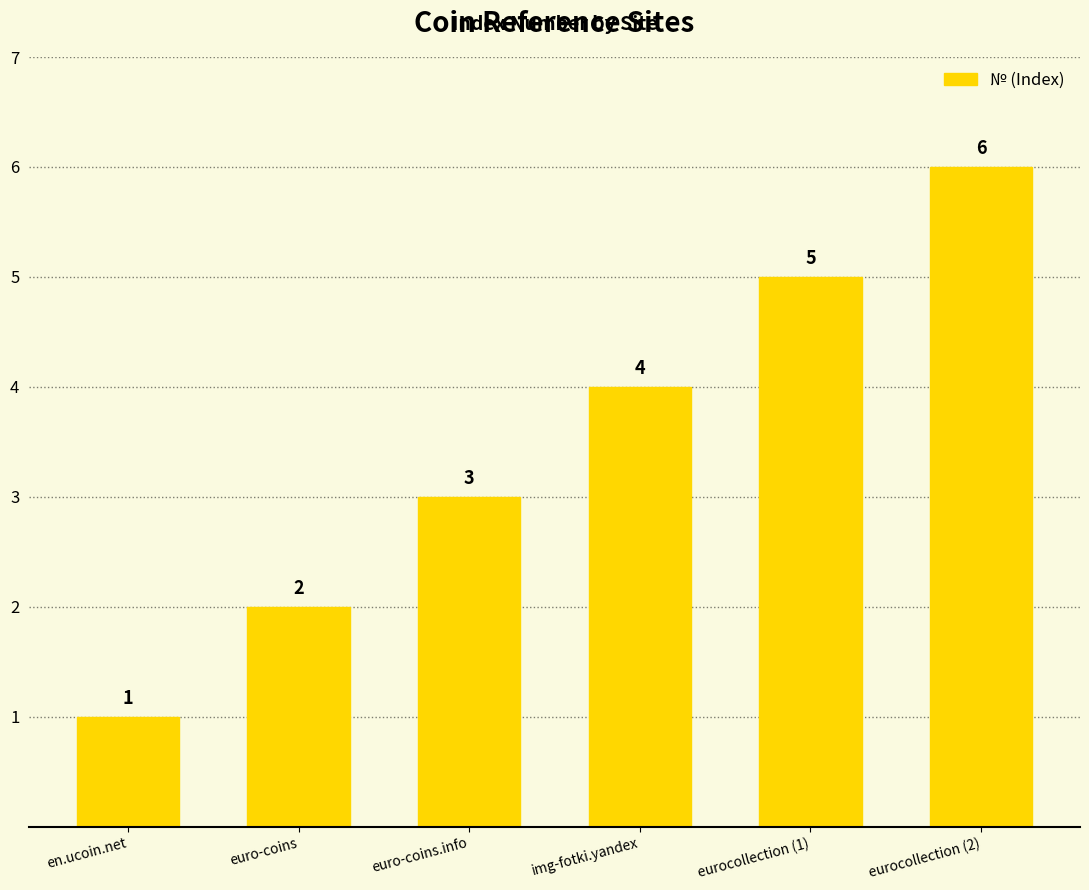

What is the label of the 5th bar from the left?

eurocollection (1)